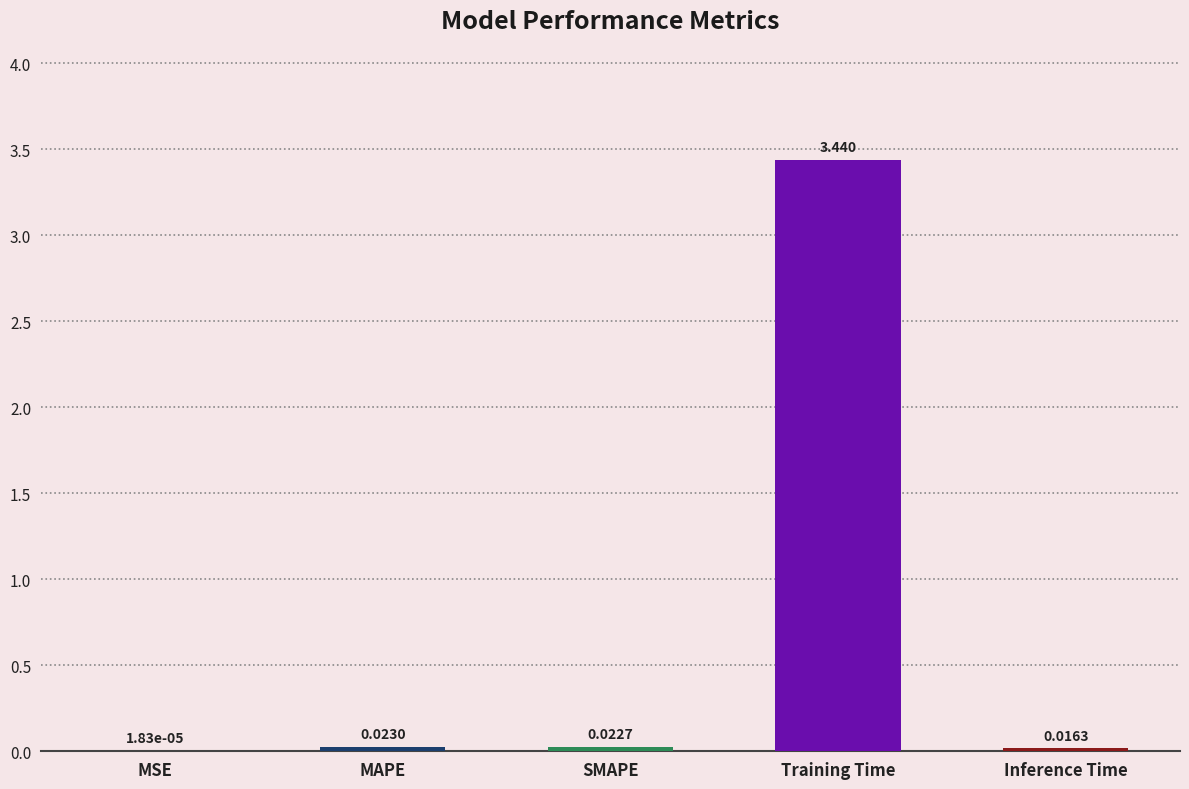

How many data points does each series have?

5